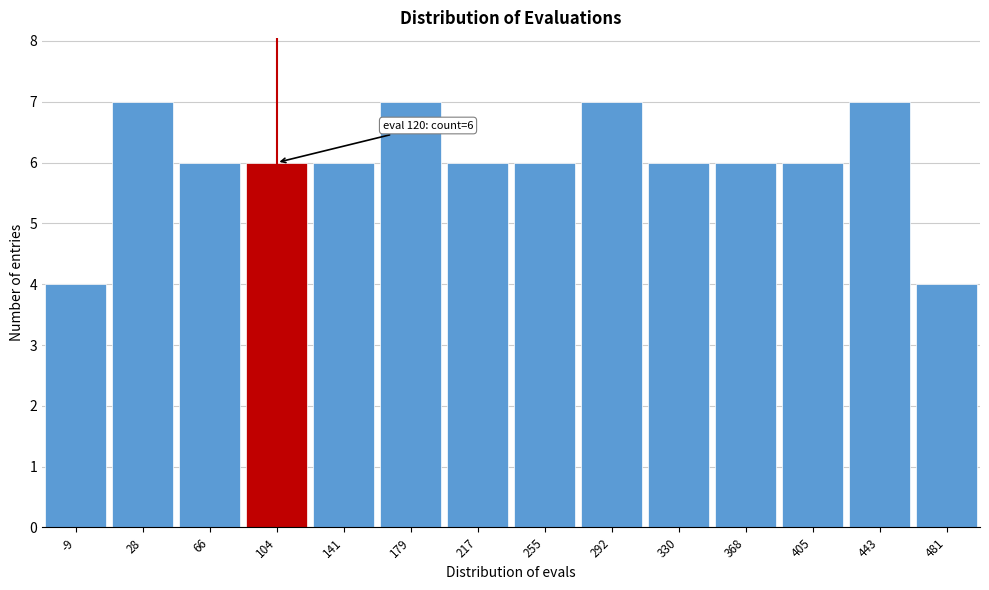

Reading left to right, transcribe all the data shown in this chart.

4	7	6	6	6	7	6	6	7	6	6	6	7	4